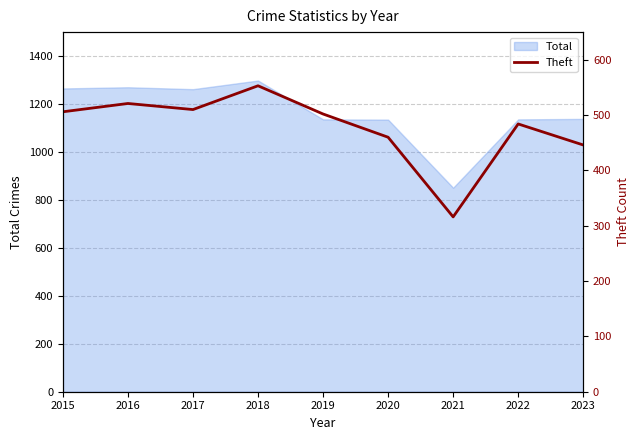

The value at 2021 is 316. True or false?

True